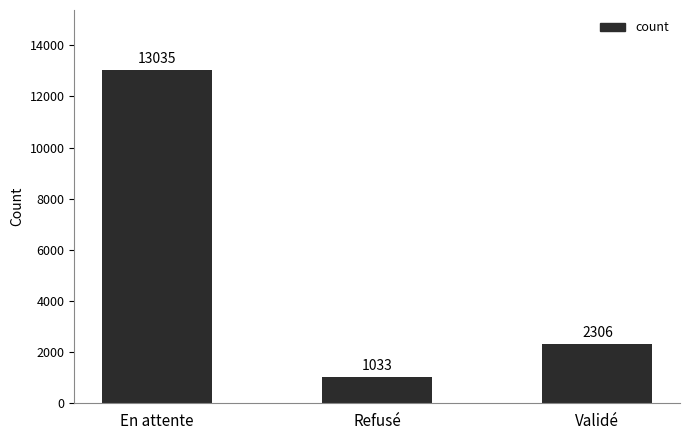

The chart shows a value of 2619 at En attente. True or false?

False